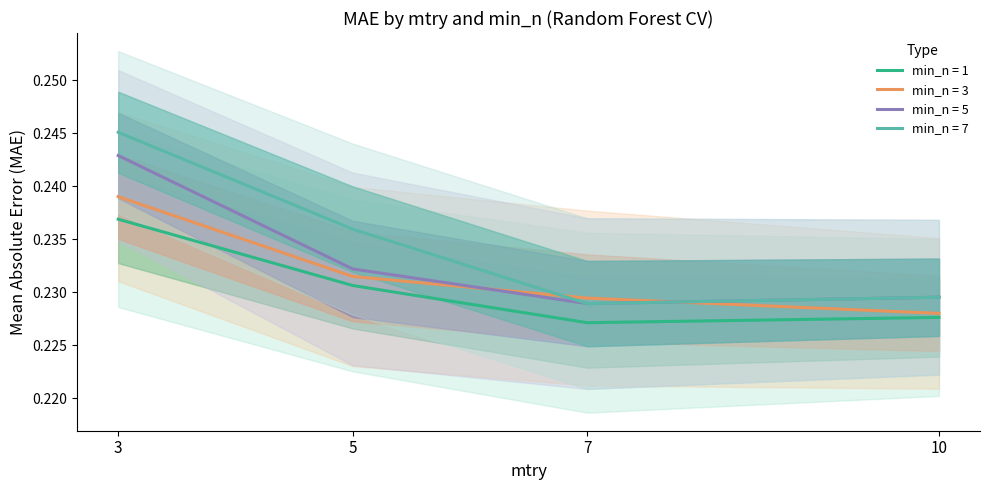

What is the lowest value of the mae (min_n=1) series?

0.2